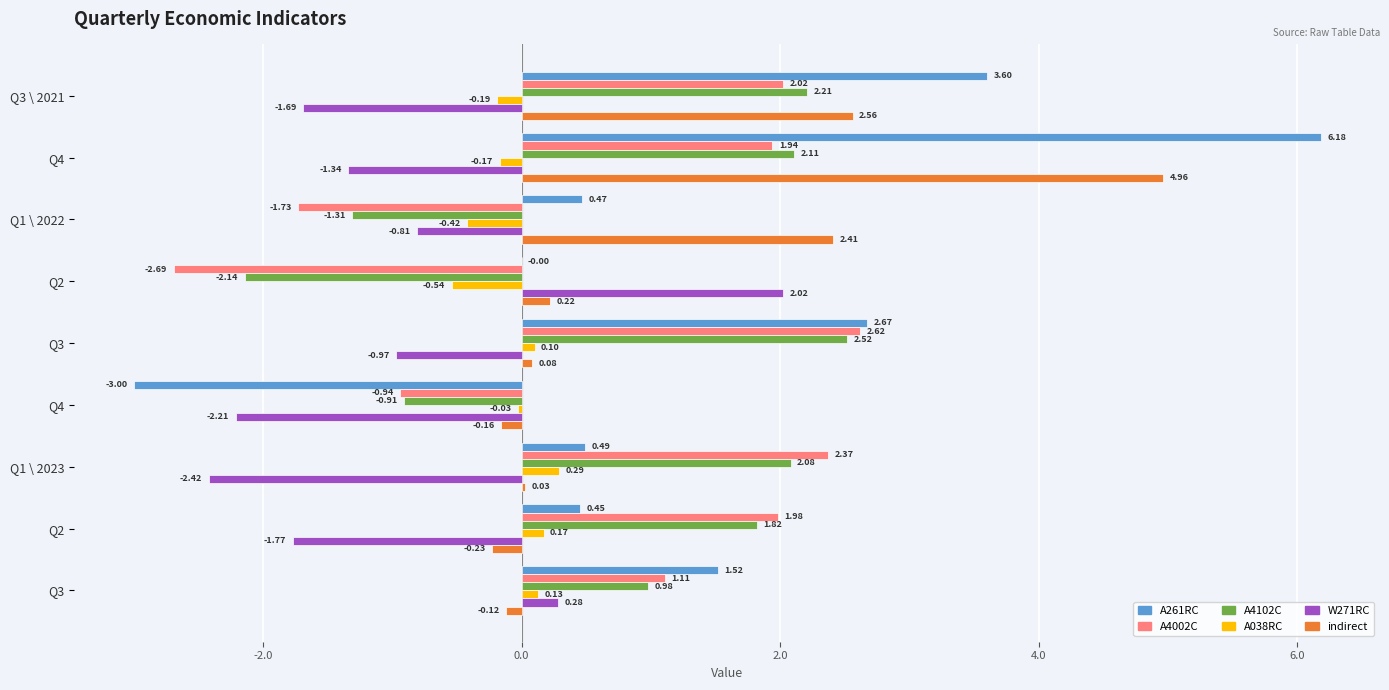

How many data points in A4002C are above 1?

6